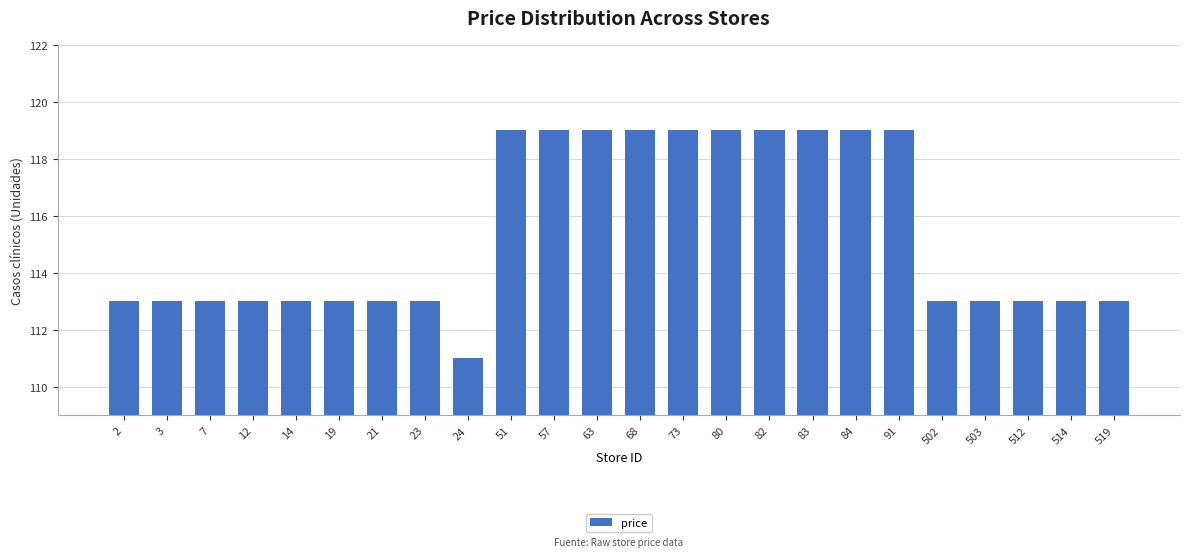

Reading left to right, what are all the values shown in this chart?

113	113	113	113	113	113	113	113	111	119	119	119	119	119	119	119	119	119	119	113	113	113	113	113